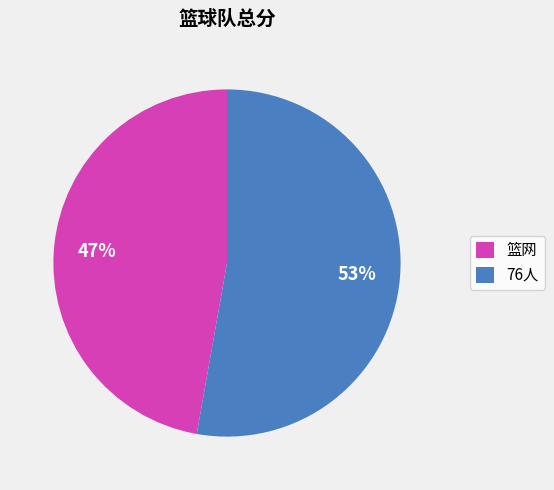

The 篮网 slice represents 47% of the pie. True or false?

True